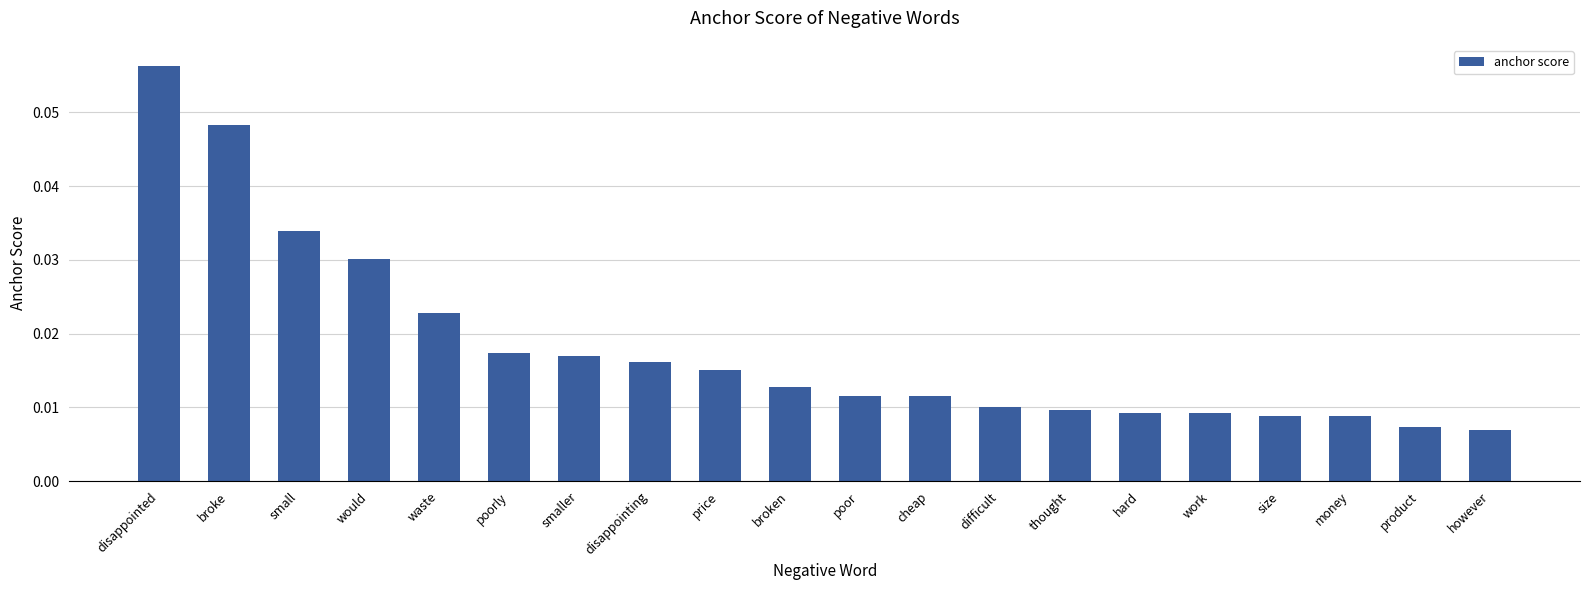

What is the label of the 9th bar from the right?

cheap